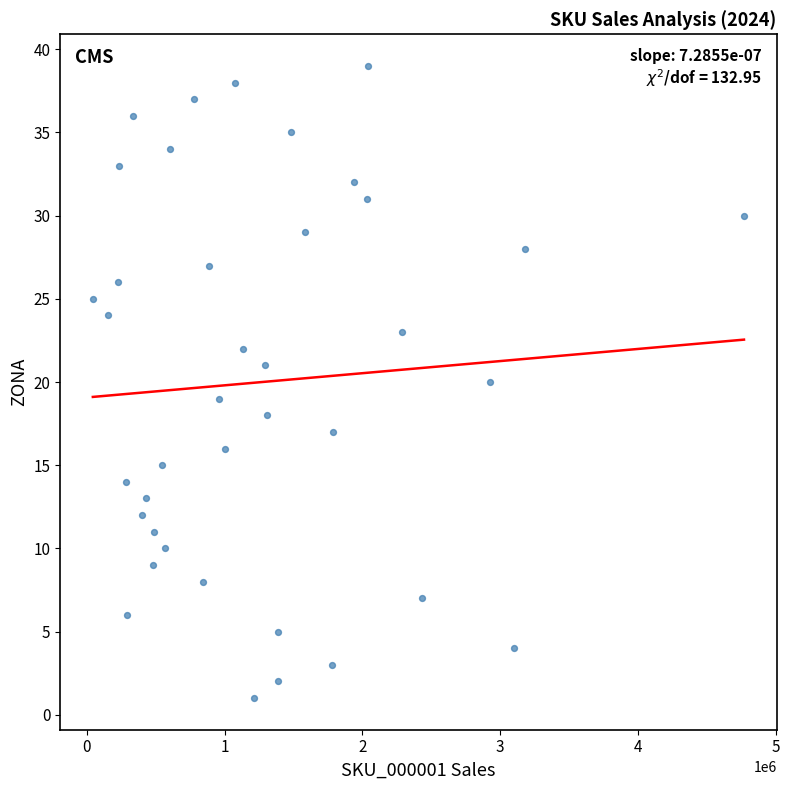

What is the range of Y values (max minus min)?

38